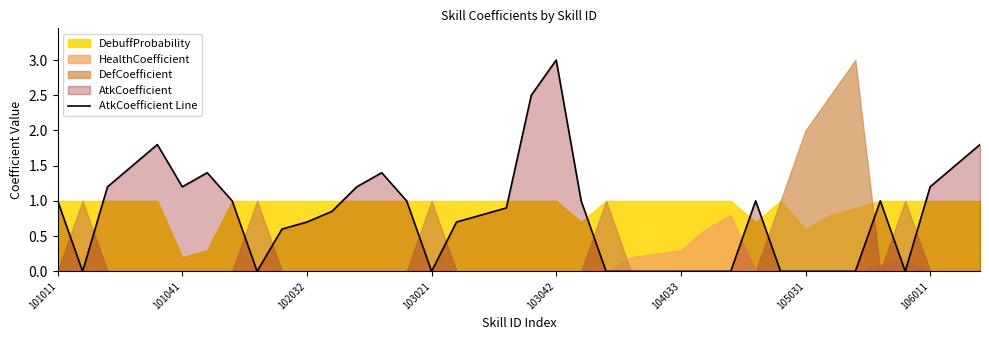

True or false: the data has more than 0 interior local peaks.

True